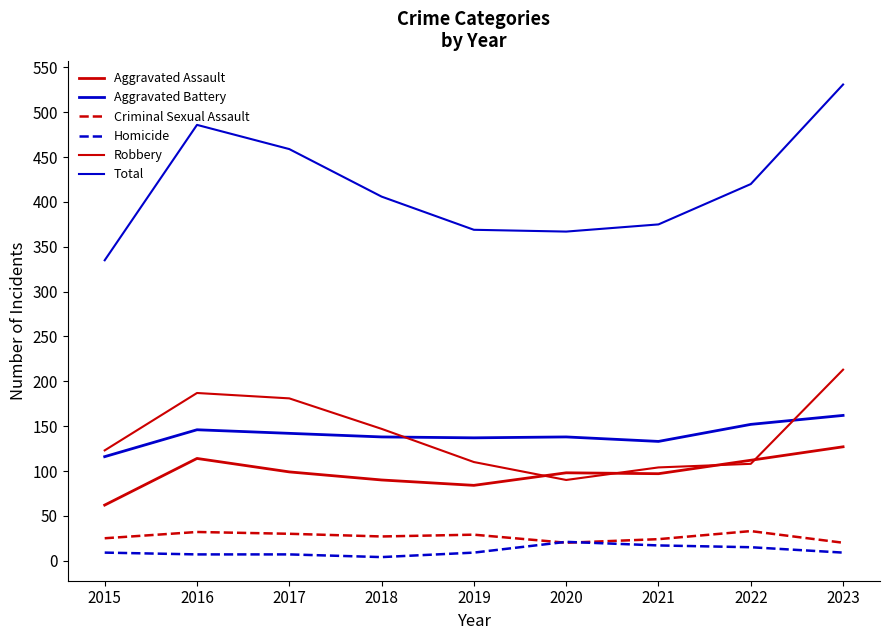

What is the total value across all series at 2015?

670